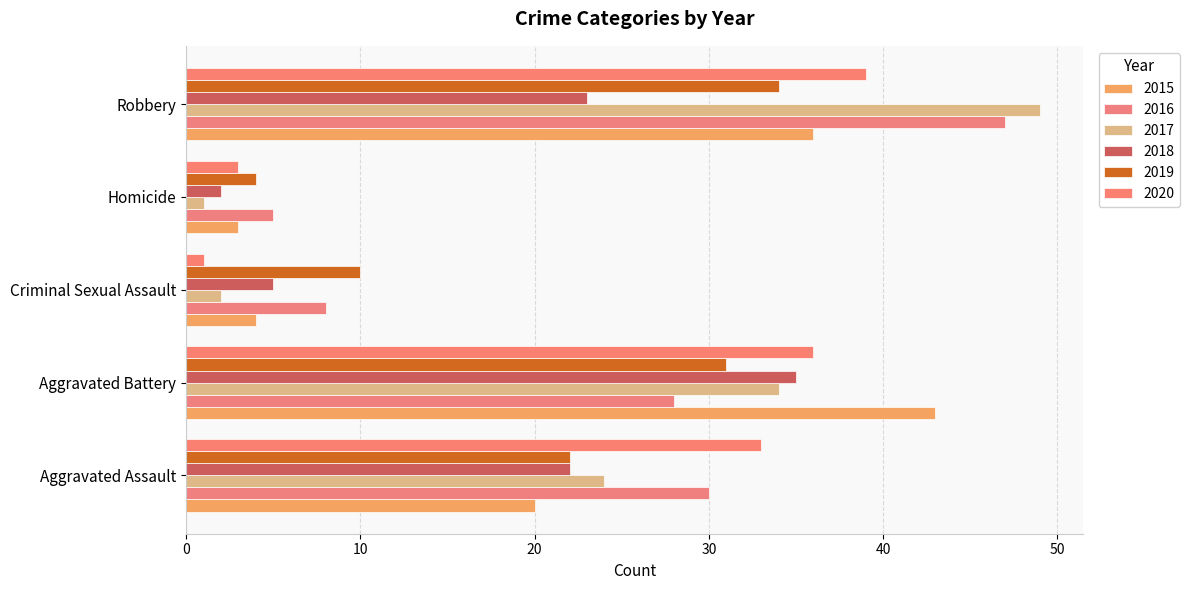

Where is 2018 nearest to the value 18?

Aggravated Assault